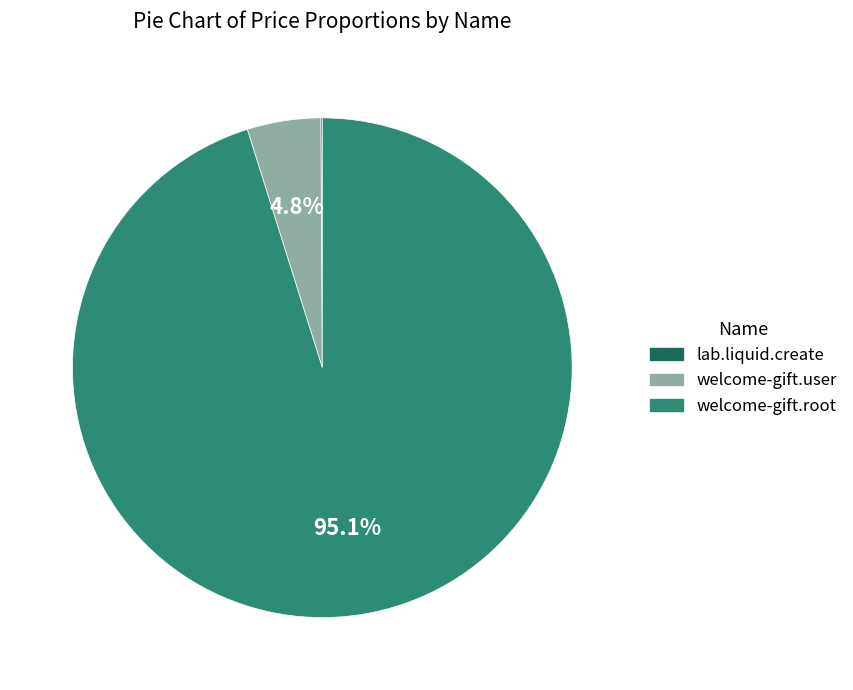

True or false: welcome-gift.user accounts for 5% of the total.

True